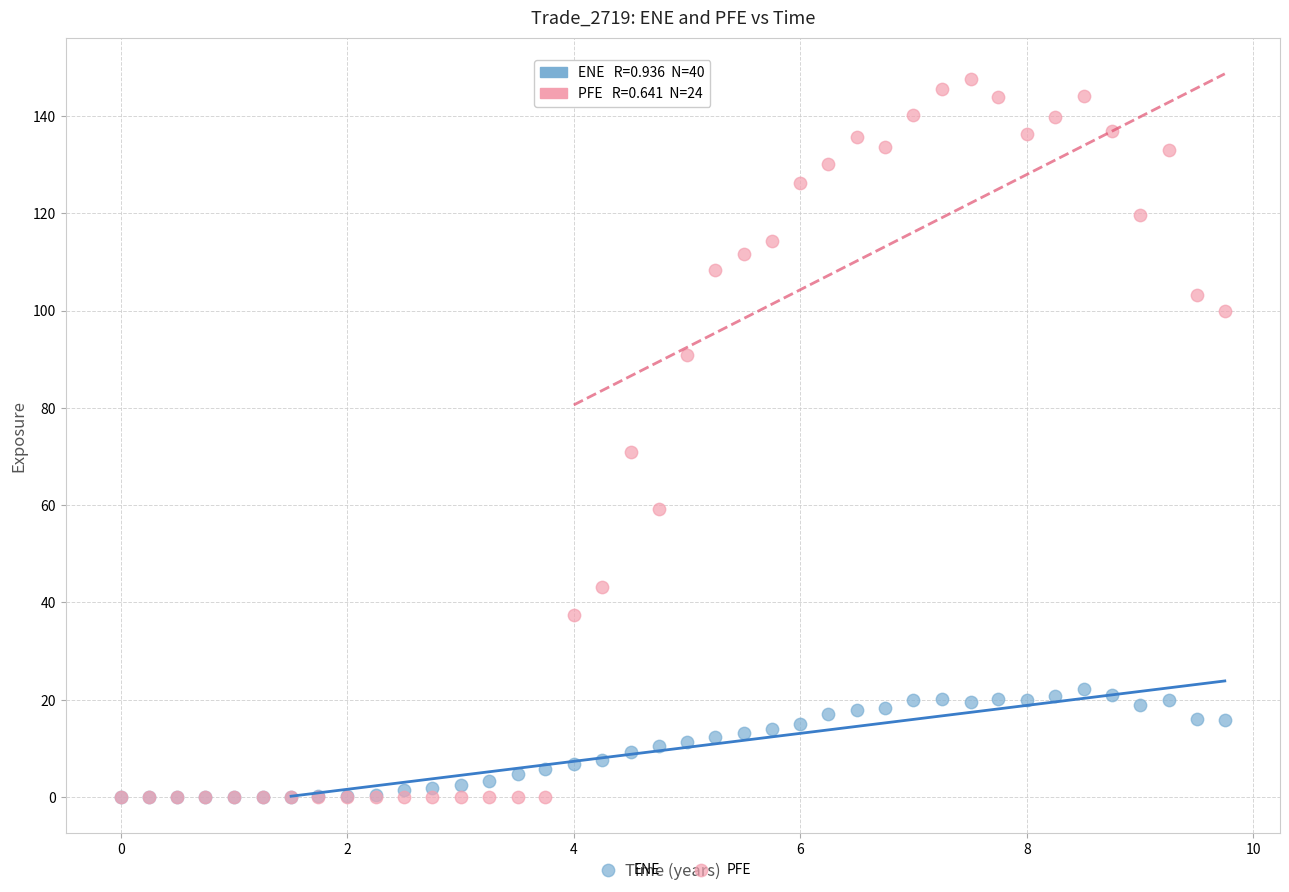

In the PFE series, what Y value is closest to 73?

70.9